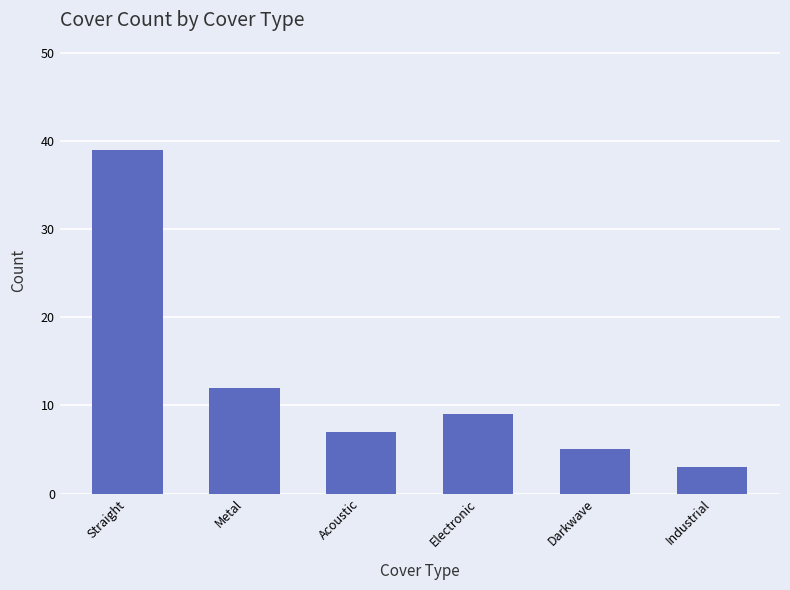

At which category does the chart reach its peak across all series?

Straight